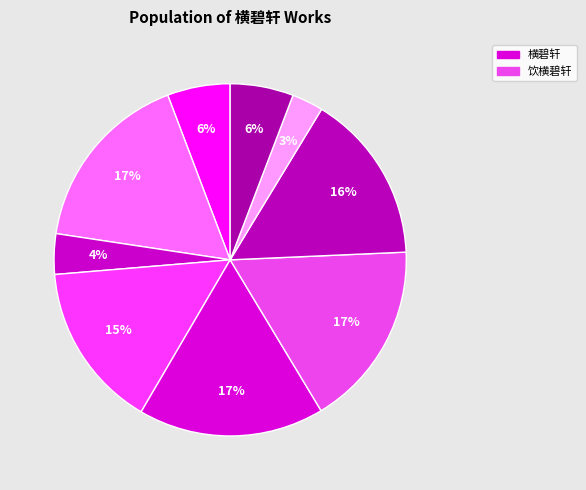

To the nearest percent, what is the average slice percentage?

11%